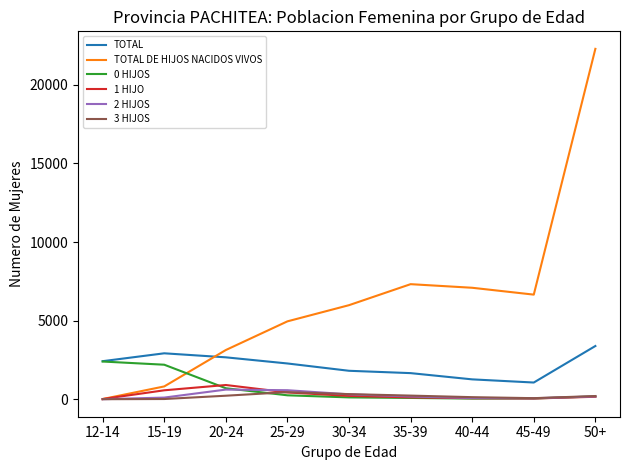

What is the sum of the 0 HIJOS values at 25-29 and 45-49?

295